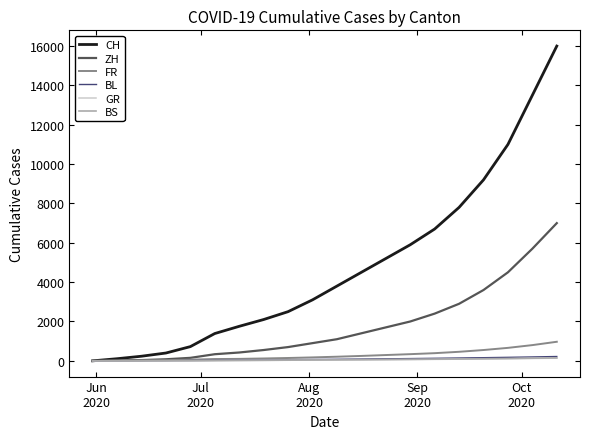

What is the maximum value for CH?

16000